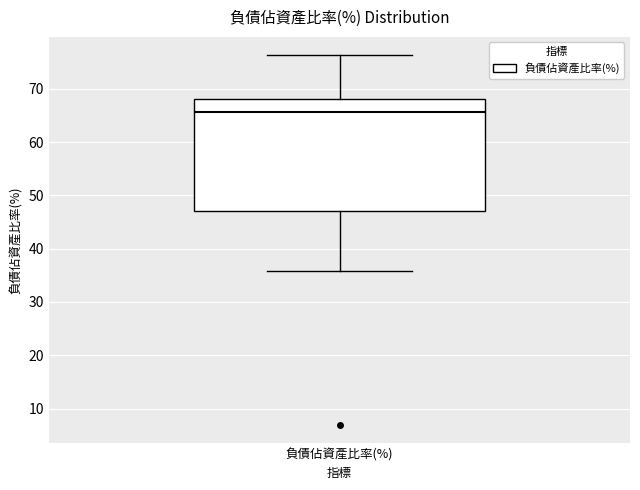

Transcribe this box plot: give where the median line is, the range the box spans, and where the two whiskers end, as read against the y-axis. The values are not printed on the chart, so give them approximately, as read against the axis.

median 66, box 47 to 68, whiskers 36 to 76